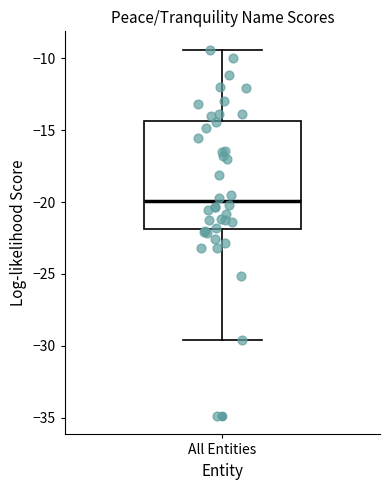

Transcribe this box plot: give where the median line is, the range the box spans, and where the two whiskers end, as read against the y-axis. The values are not printed on the chart, so give them approximately, as read against the axis.

median -20.0, box -22.0 to -14.5, whiskers -29.5 to -9.5